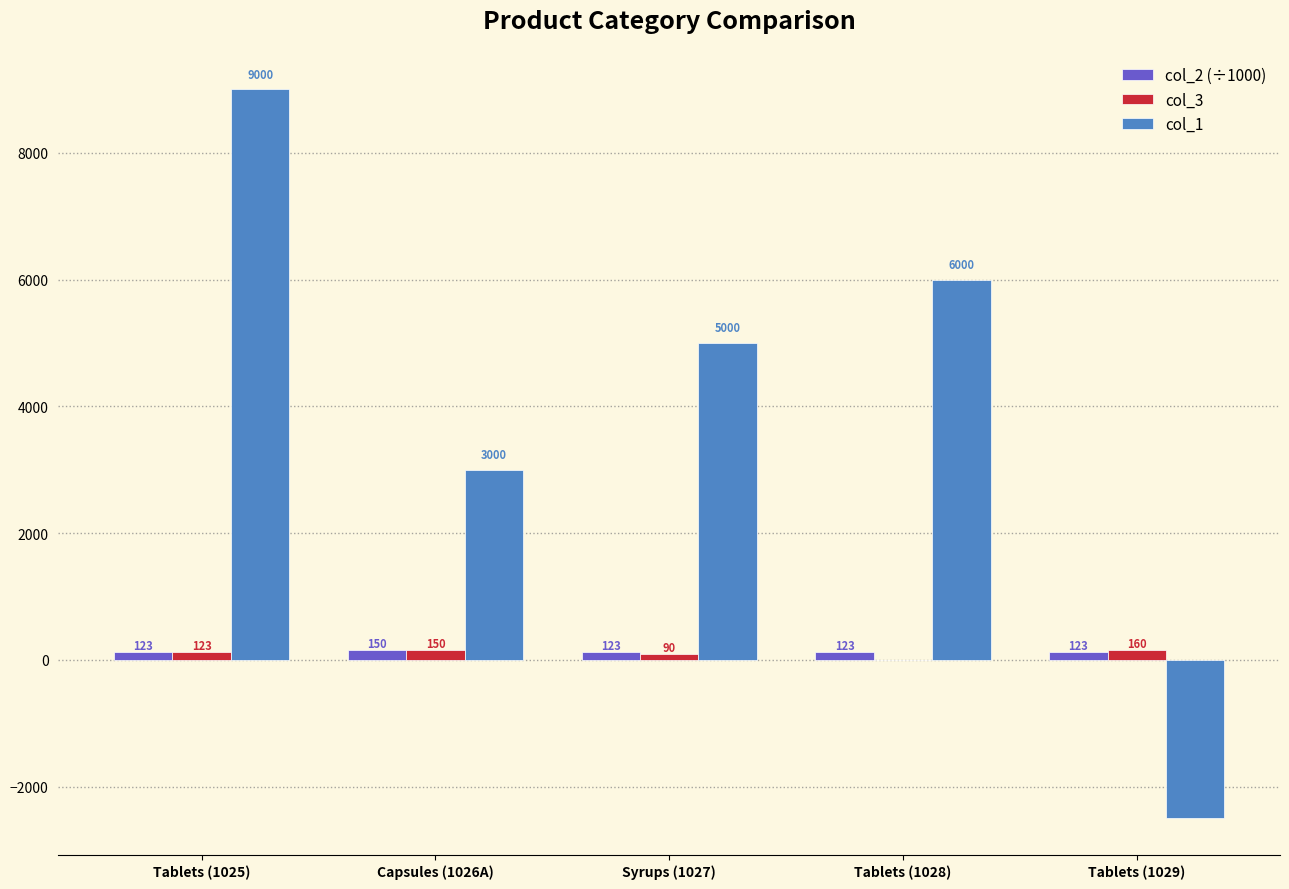

Does the chart contain stacked bars?

No